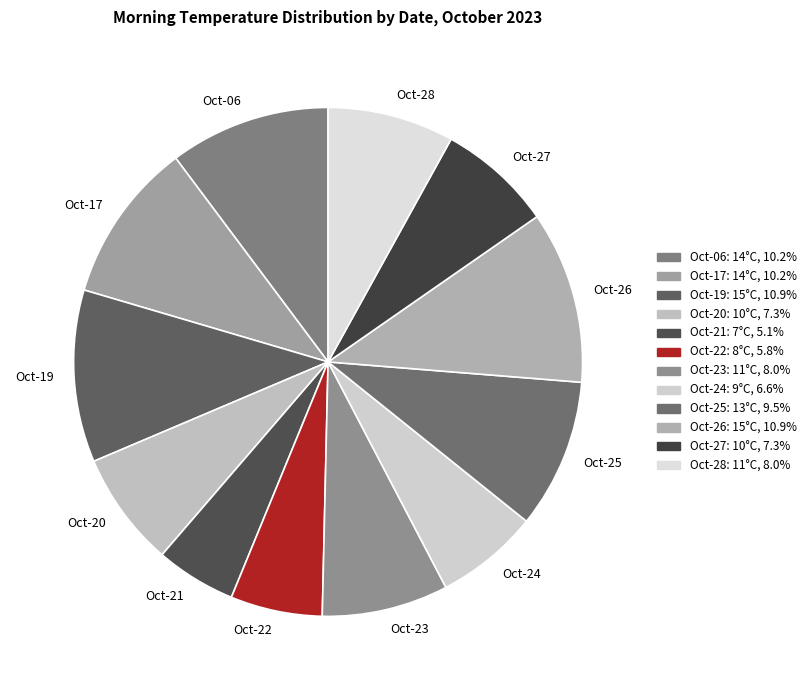

Is there a majority slice in this chart?

No